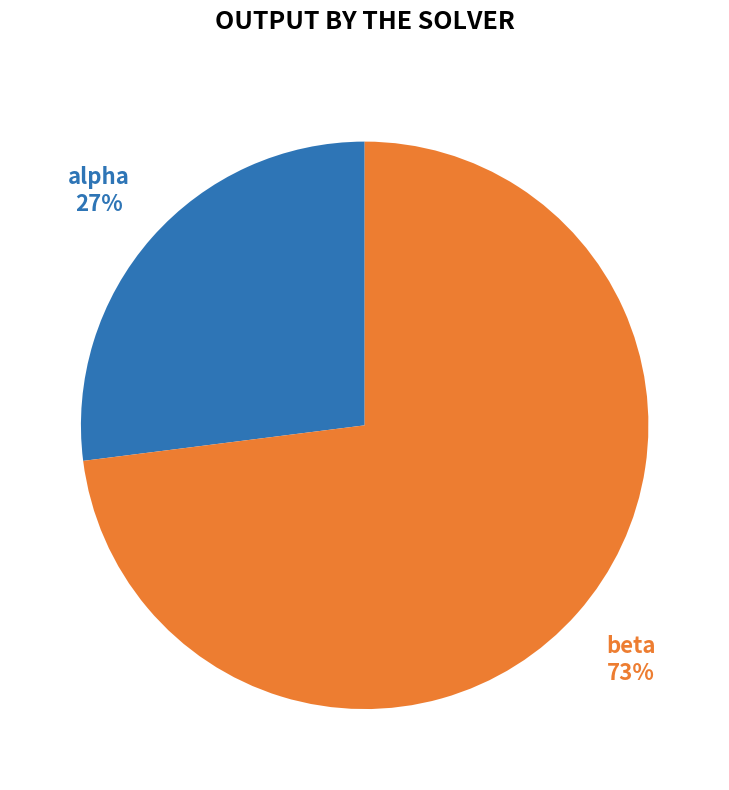

To the nearest percent, what is the difference between the largest and smallest slice percentages?

46%